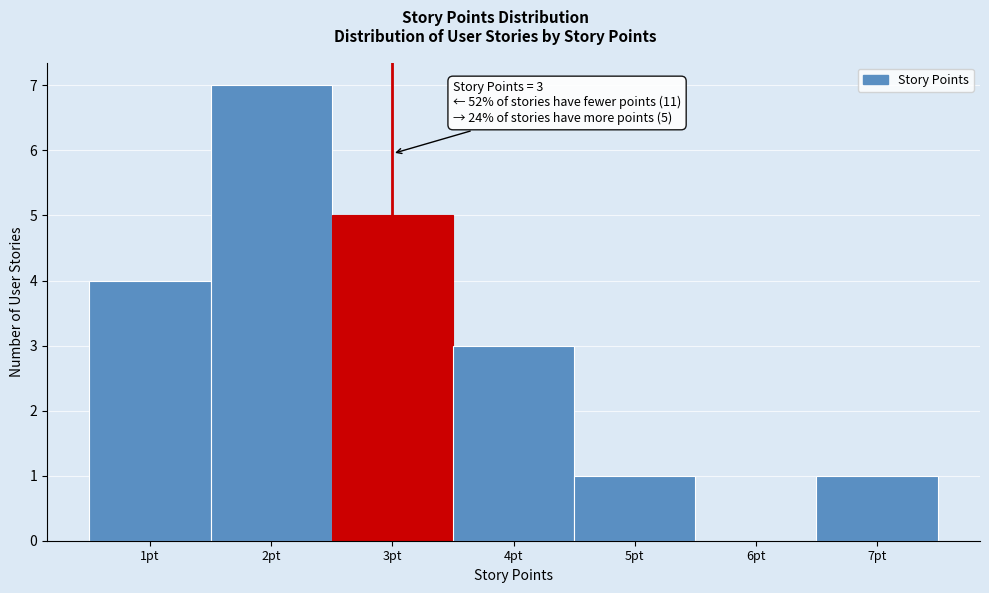

Over which range of the x-axis is the bar tallest?

1.5 to 2.5